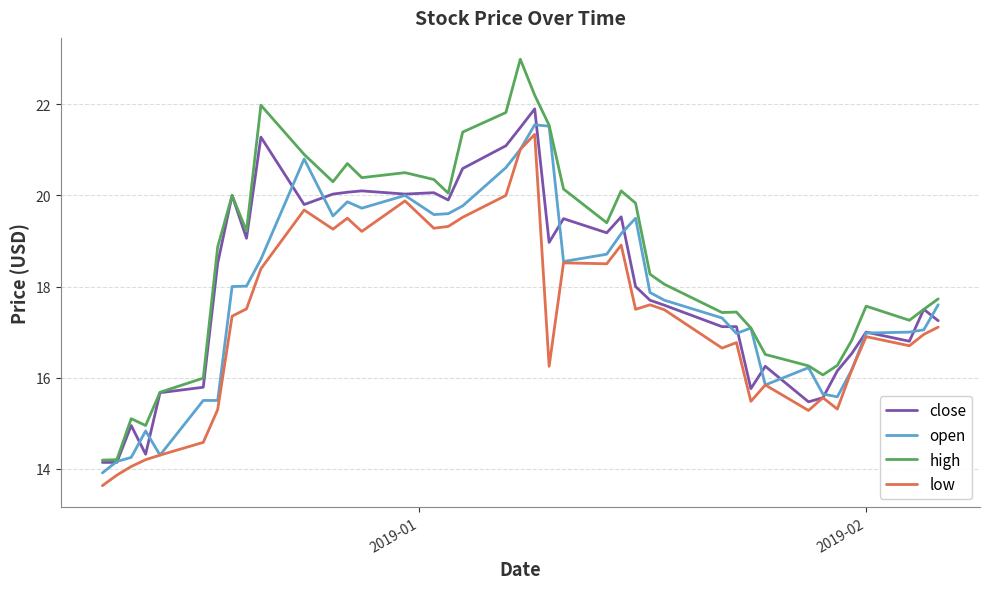

What is the minimum value for high?

14.2